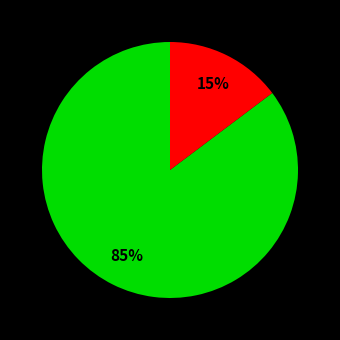

To the nearest percent, what is the average slice percentage?

50%